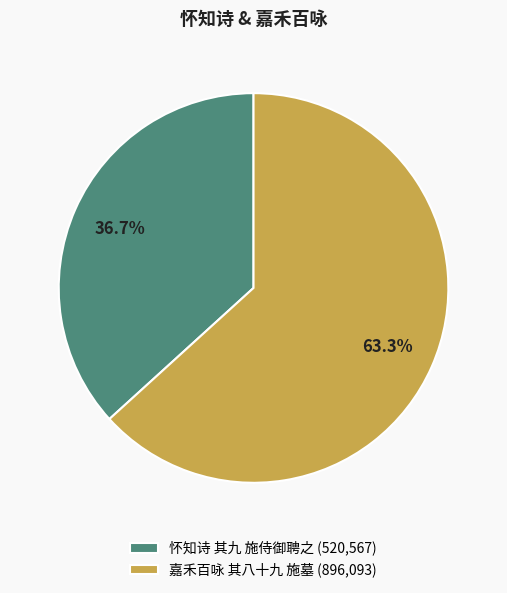

How many segments does this pie chart have?

2